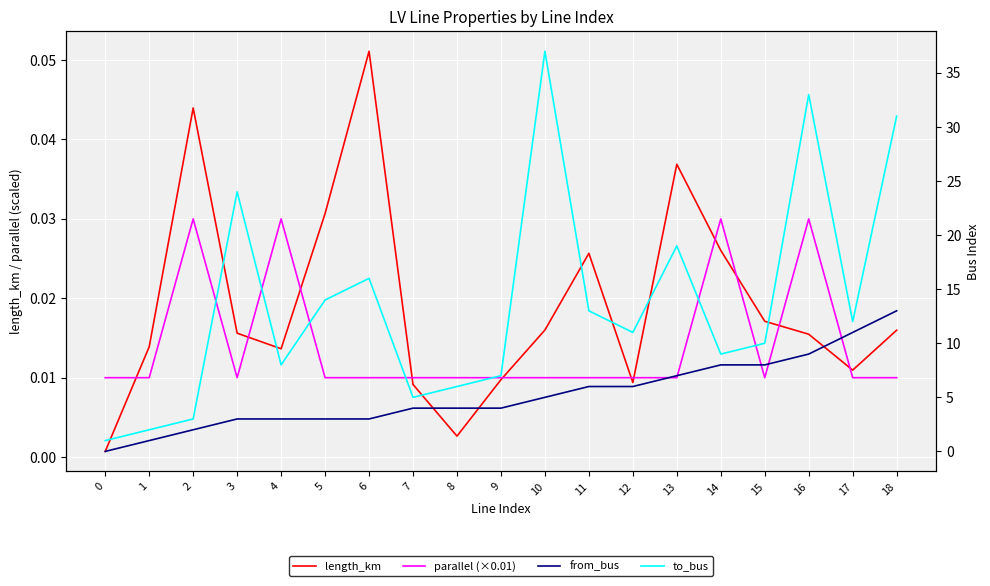

How many lines are shown in the chart?

4